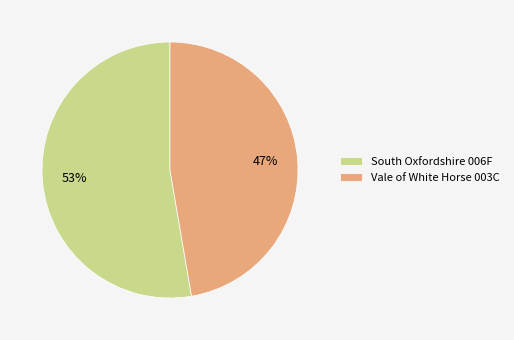

What is the largest slice in the pie chart?

South Oxfordshire 006F